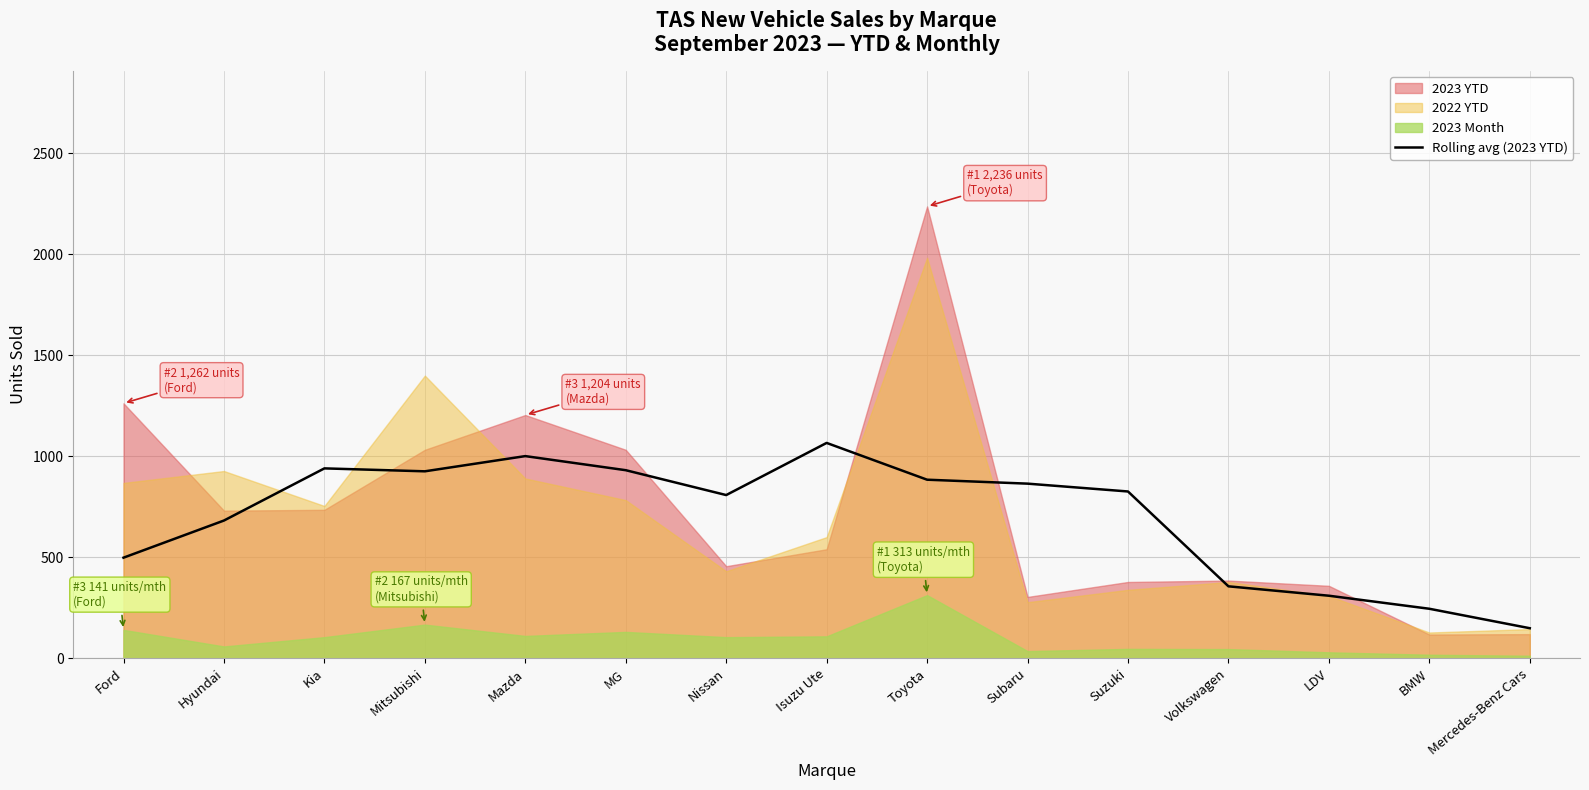

What is the average value?

699.1